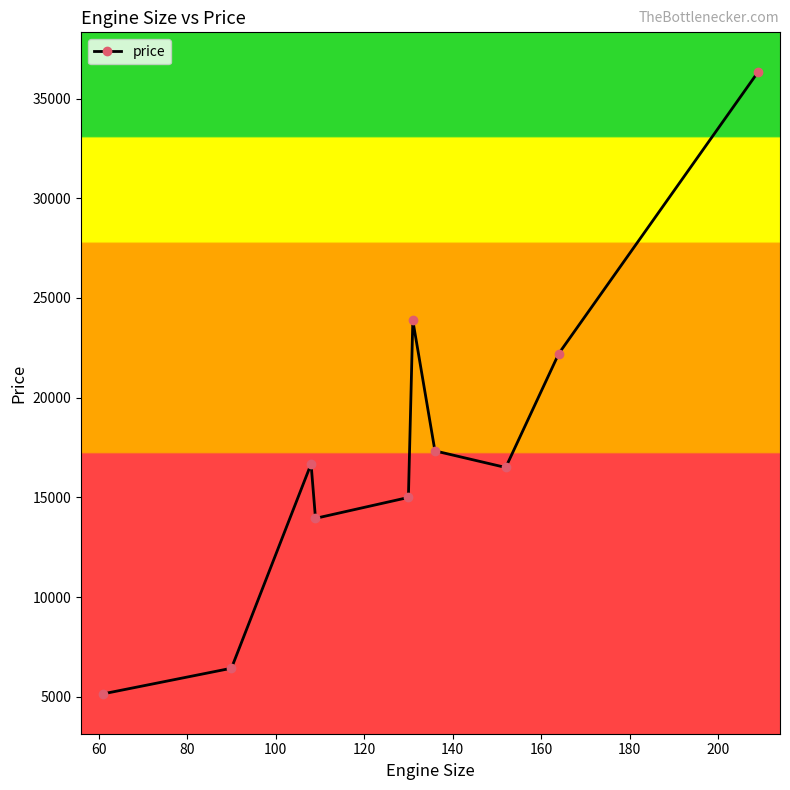

What is the sum of all values?

173450.2